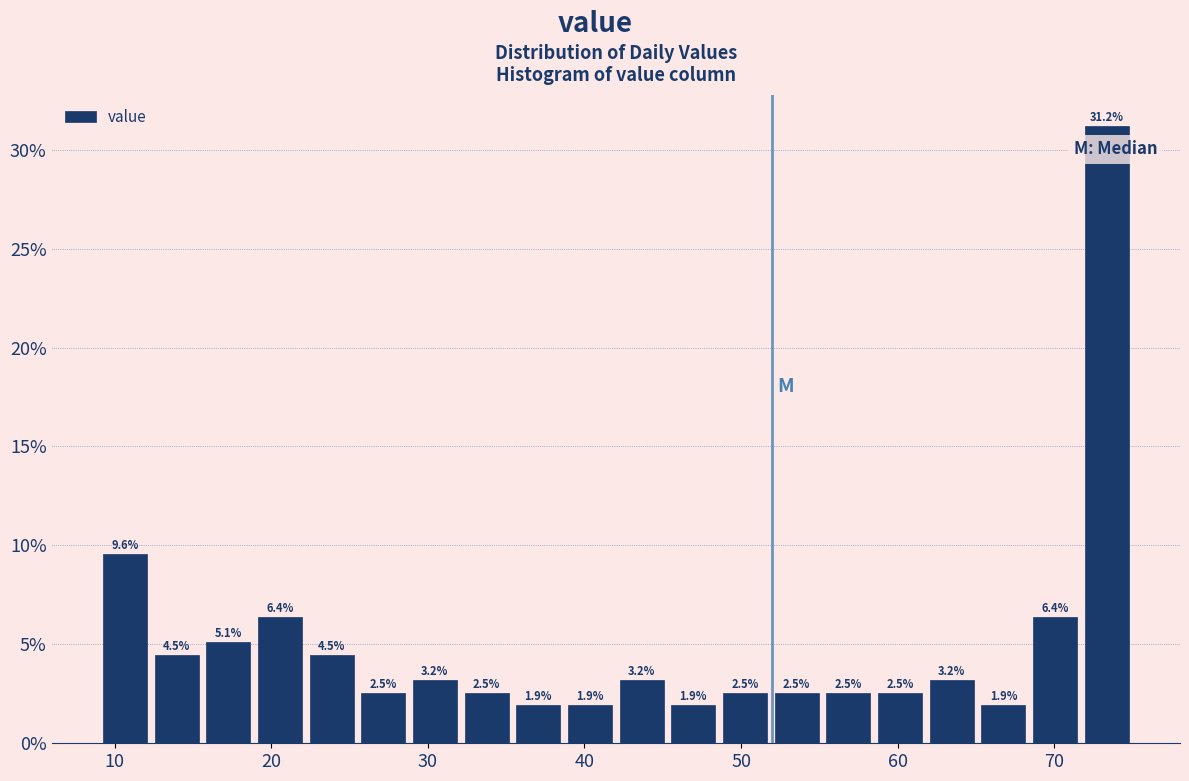

Around what value on the x-axis is the tallest bar? Give the approximate position of its centre, as read against the axis.

73